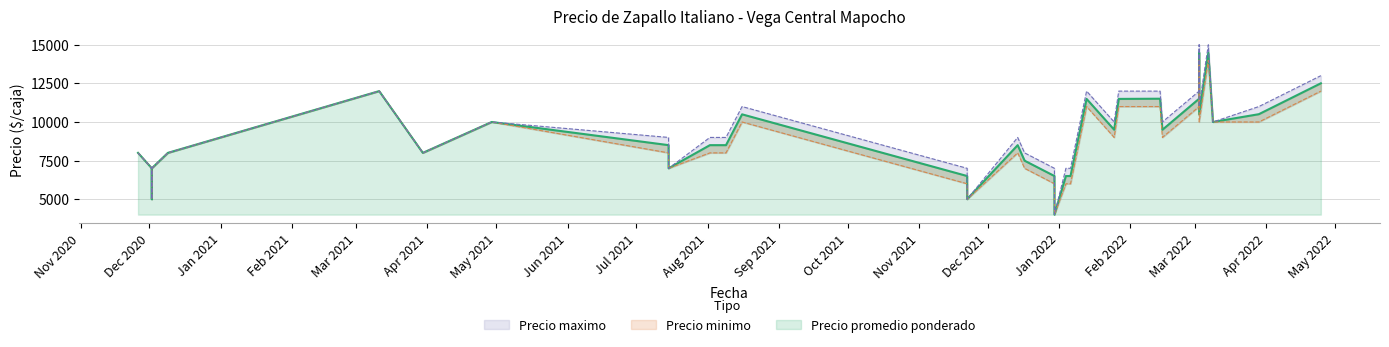

What is the value of the Precio promedio ponderado point at the 4th from the left?

8000